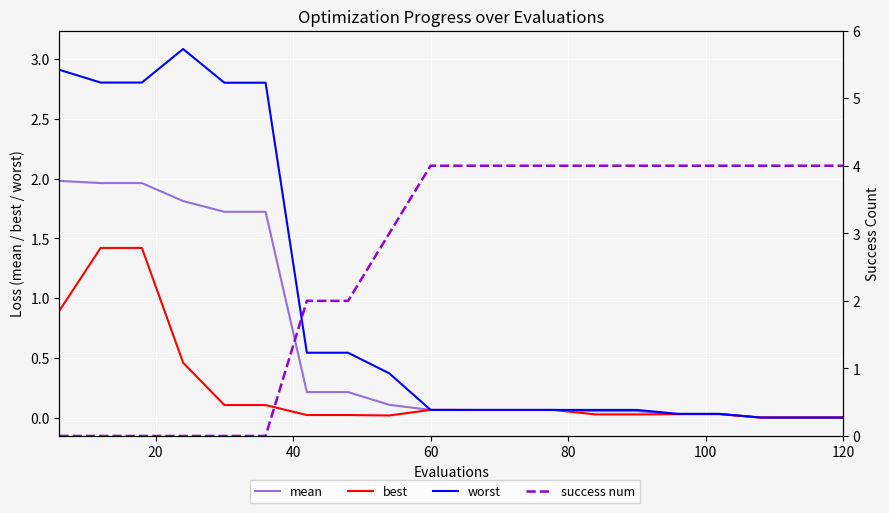

Is this an area chart (filled region under the line)?

No